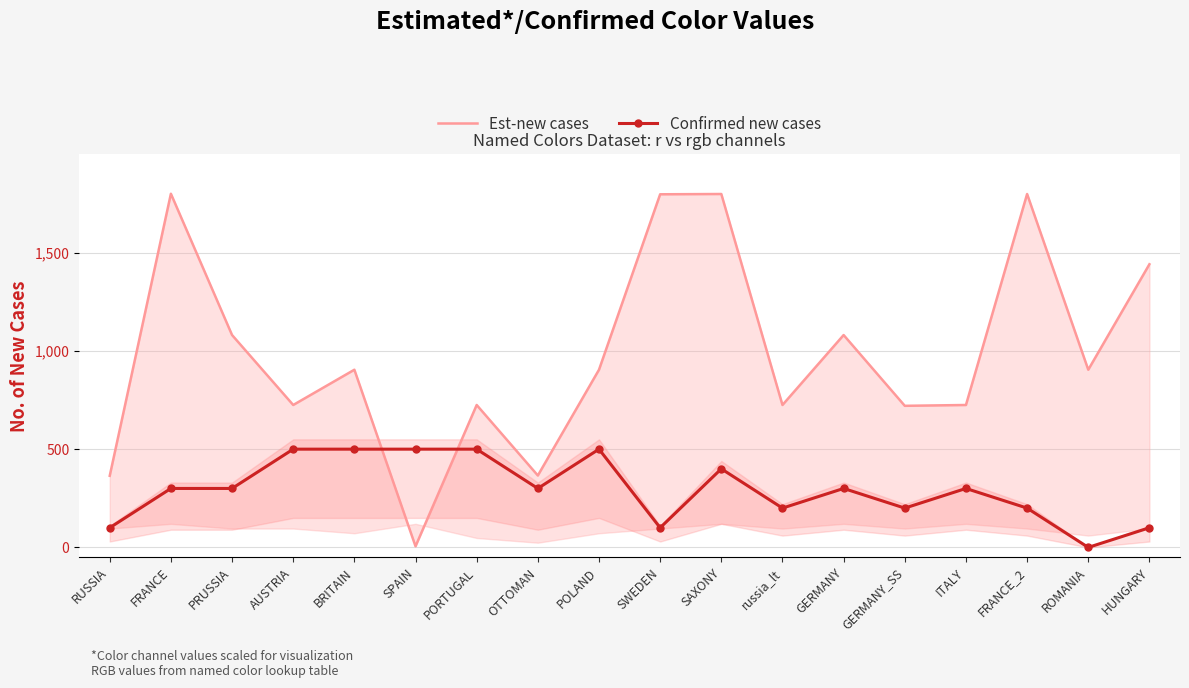

At which category does Confirmed new cases reach its first local valley?

OTTOMAN